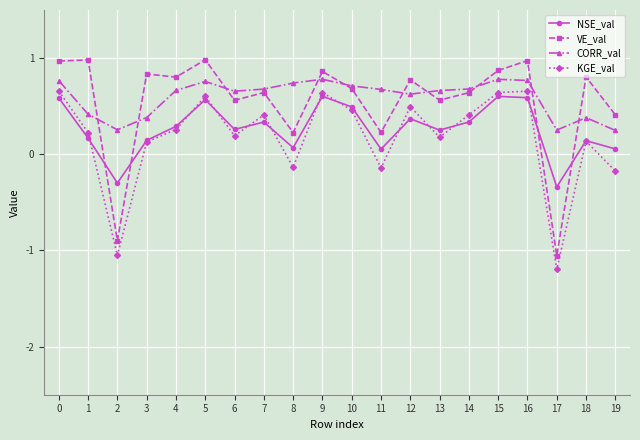

True or false: NSE_val has a value of 0.5 at 10.

True